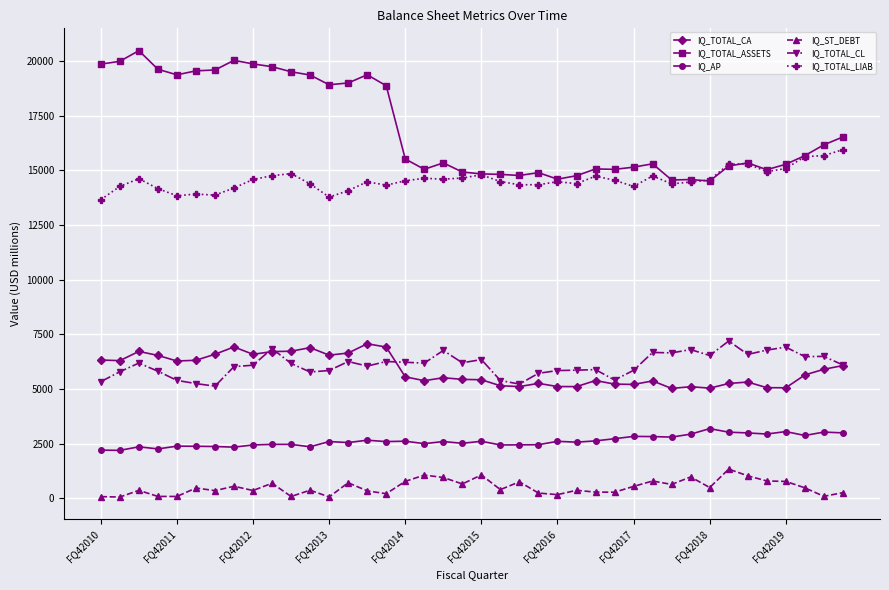

How many categories are shown in the chart?

40